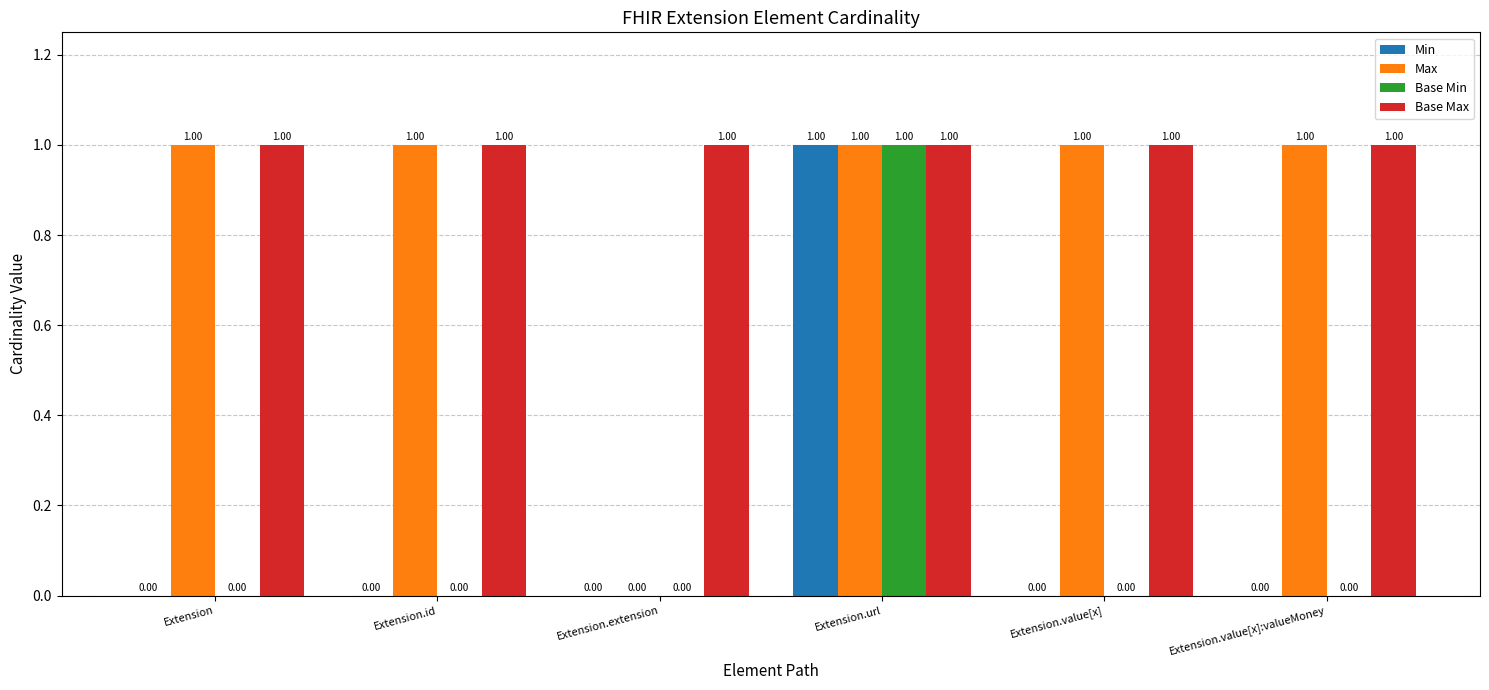

Is the value of Base Min at Extension.id greater than the value of Max at Extension.id?

No